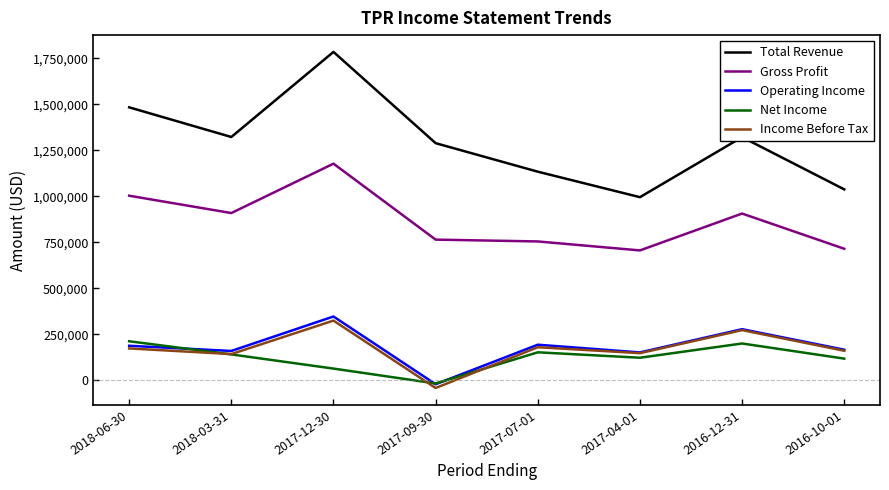

The value of Income Before Tax at 2017-09-30 is -42300. True or false?

True